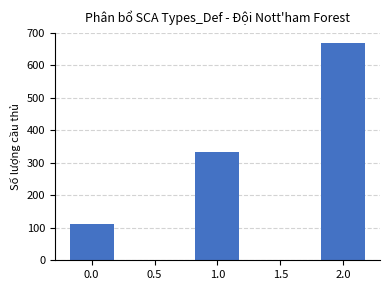

How many bars are there in total?

3